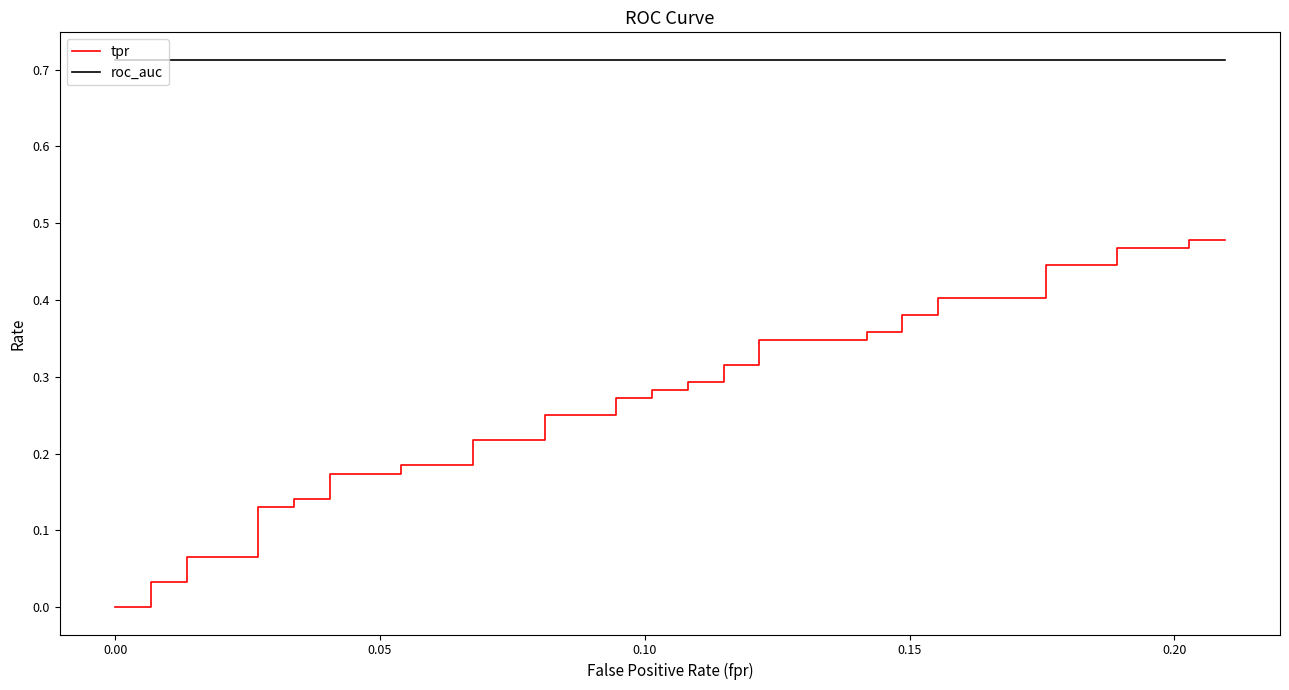

True or false: tpr has more than 1 interior local peaks.

False